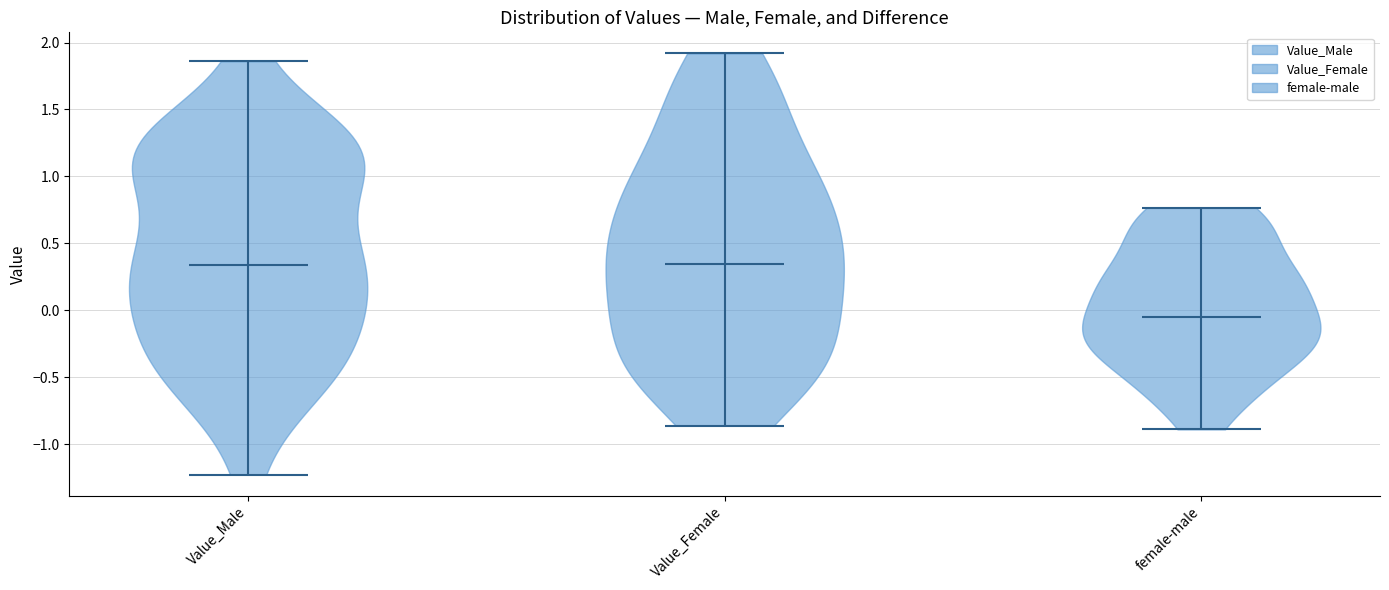

Reading left to right, read every violin against the y-axis: where its median line is, and the lowest and highest points it reaches. The values are not printed on the chart, so give them approximately, as read against the axis.

Value_Male: median line 0.35, lowest point -1.25, highest point 1.85
Value_Female: median line 0.35, lowest point -0.85, highest point 1.90
female-male: median line -0.05, lowest point -0.90, highest point 0.75